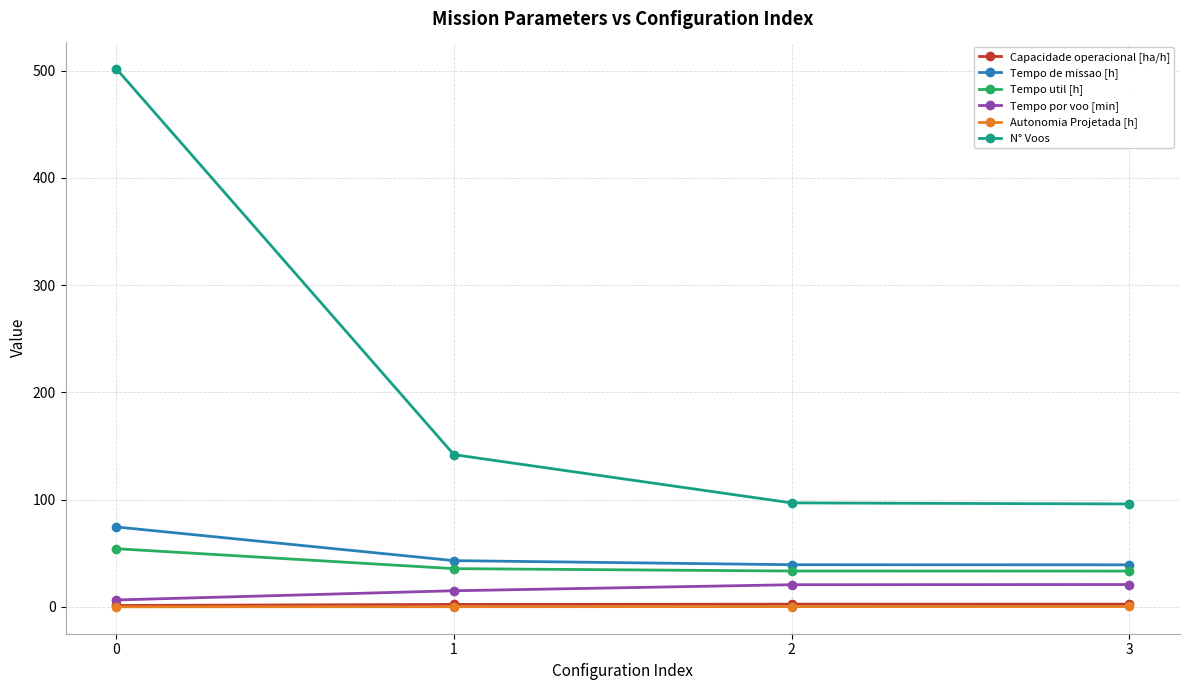

True or false: Autonomia Projetada [h] and Capacidade operacional [ha/h] cross at least once.

False